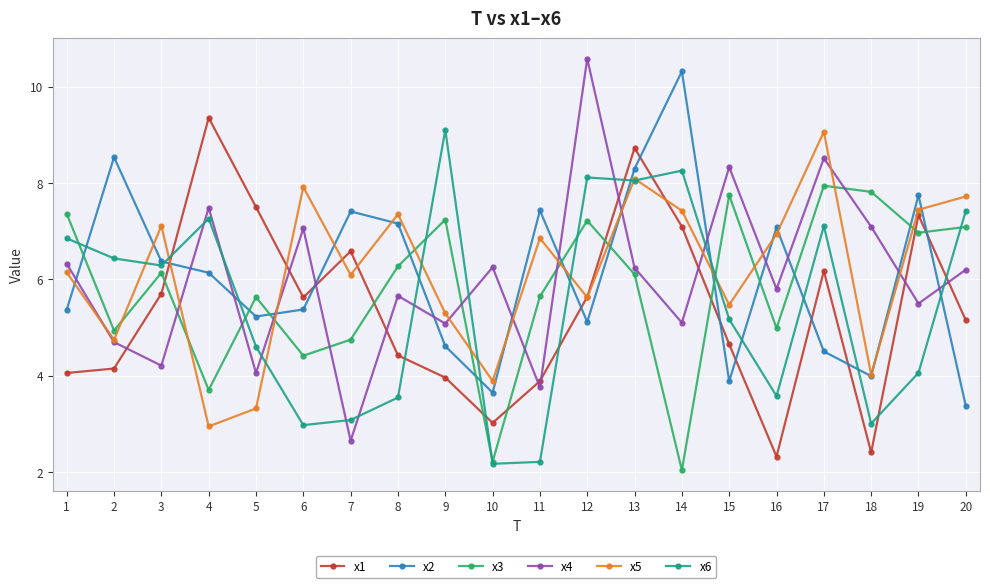

In x3, how many points are higher than both neighbors (excluding endpoints)?

6